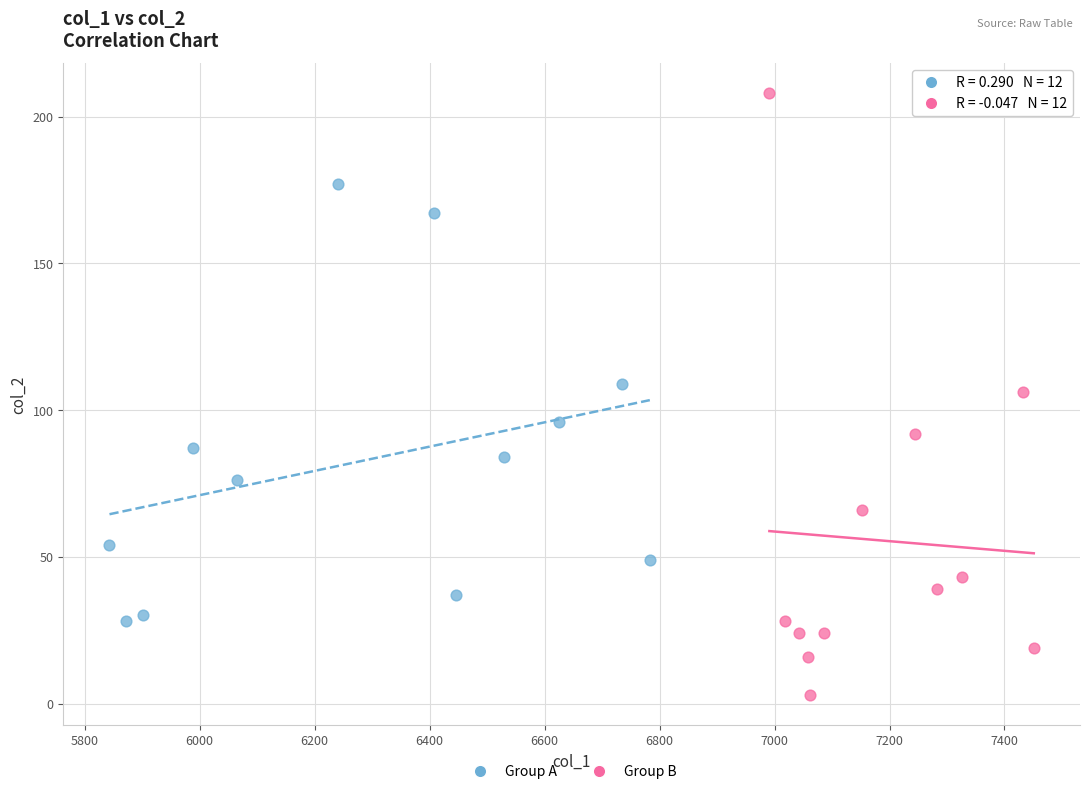

Which series contains the lowest Y value?

Group B